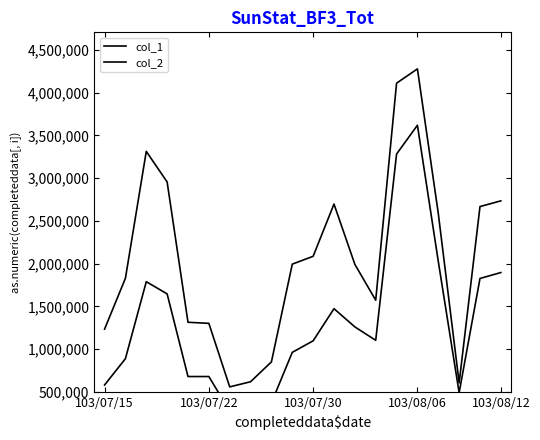

Which series has the largest total across all categories?

col_2